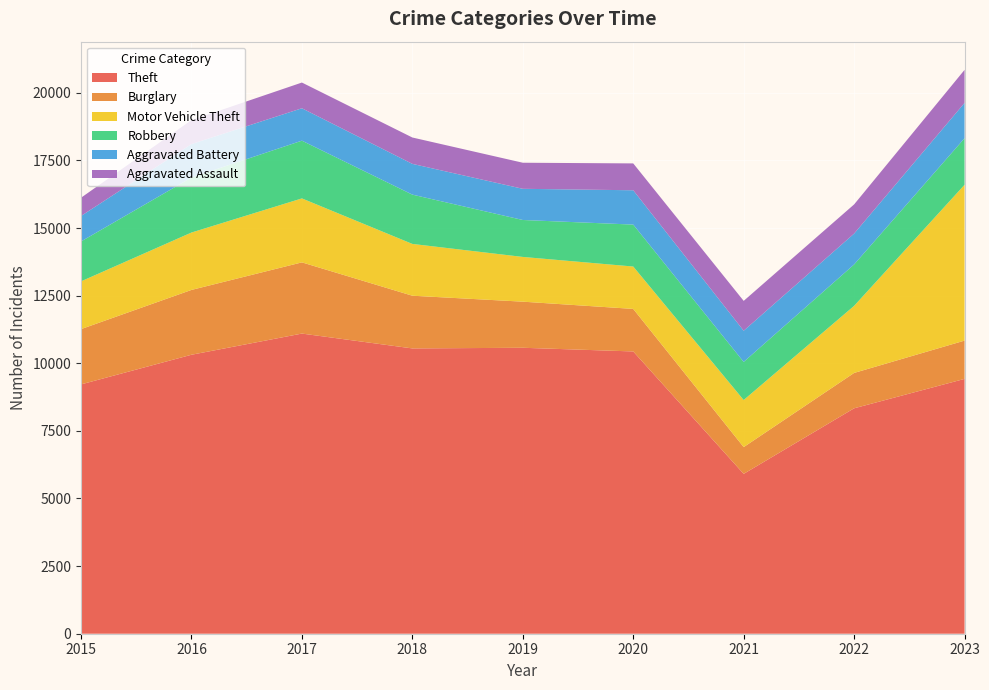

Reading left to right, extract all data points from this chart.

Theft: 2015=9219	2016=10315	2017=11098	2018=10549	2019=10573	2020=10437	2021=5911	2022=8335	2023=9422
Burglary: 2015=2044	2016=2397	2017=2633	2018=1949	2019=1705	2020=1573	2021=989	2022=1308	2023=1416
Motor Vehicle Theft: 2015=1766	2016=2122	2017=2365	2018=1915	2019=1654	2020=1567	2021=1741	2022=2480	2023=5762
Robbery: 2015=1475	2016=2034	2017=2135	2018=1823	2019=1366	2020=1551	2021=1409	2022=1531	2023=1721
Aggravated Battery: 2015=942	2016=1238	2017=1198	2018=1137	2019=1153	2020=1269	2021=1153	2022=1141	2023=1306
Aggravated Assault: 2015=675	2016=884	2017=951	2018=975	2019=964	2020=993	2021=1104	2022=1079	2023=1222